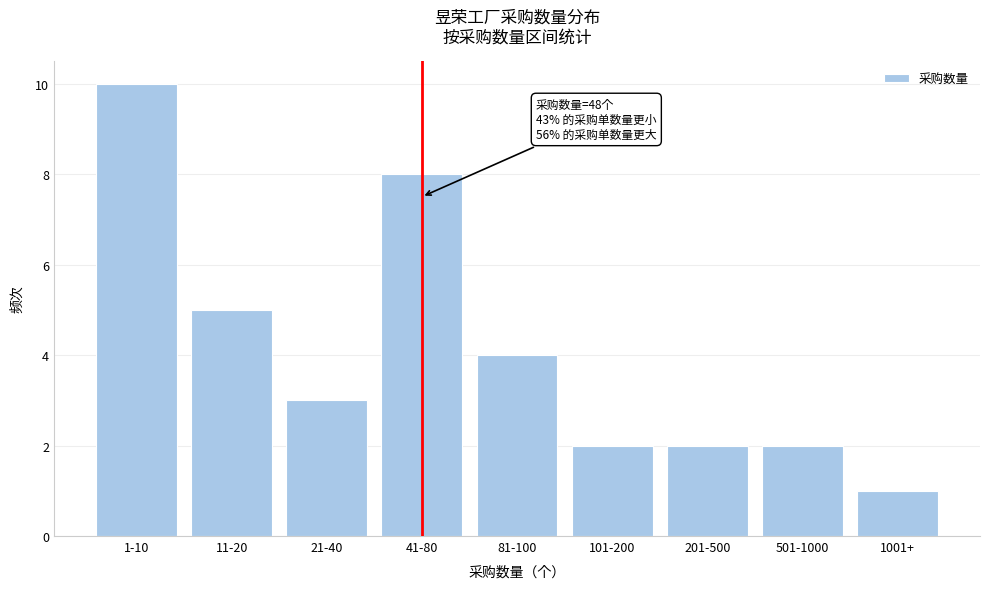

Reading right to left, what are all the values shown in this chart?

1	2	2	2	4	8	3	5	10